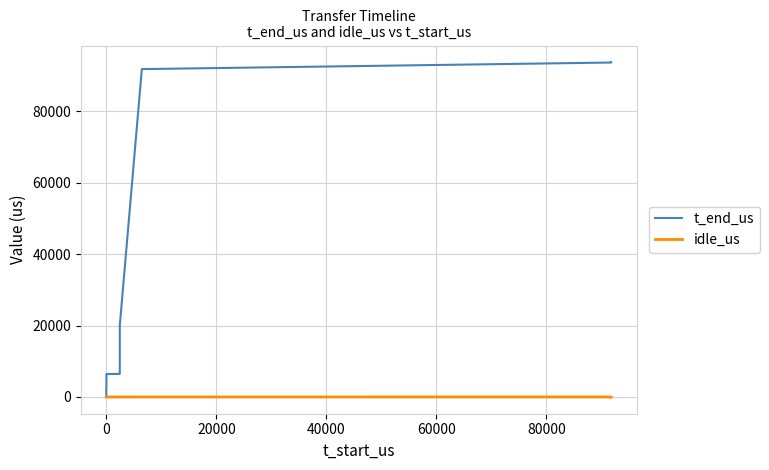

How many interior local peaks does the idle_us series have?

1